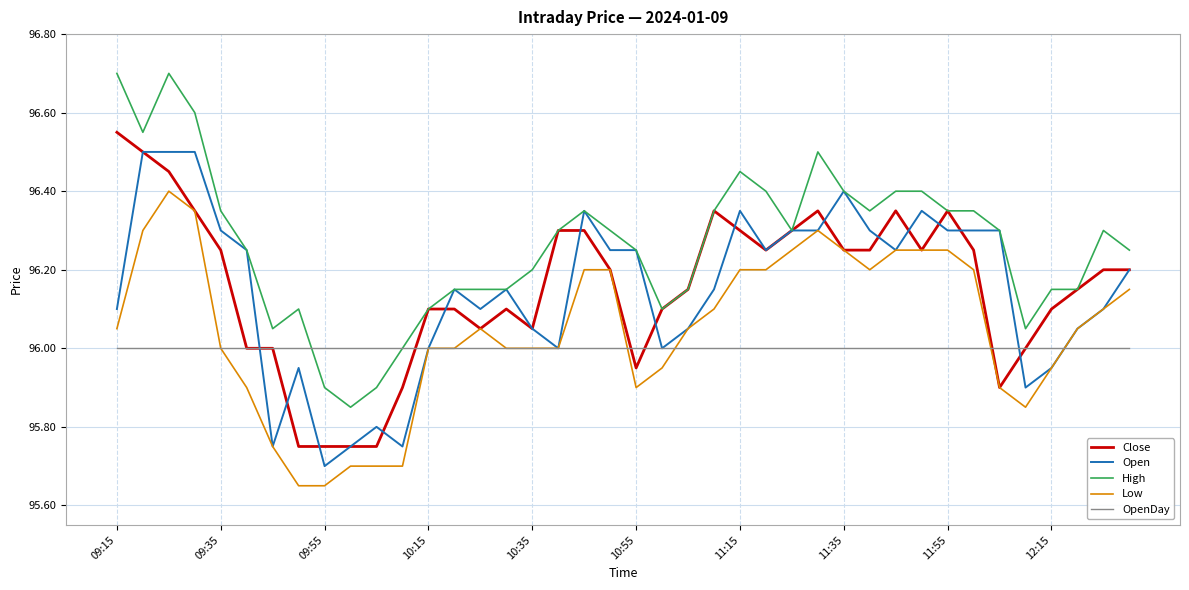

True or false: Low and High intersect in this chart.

False